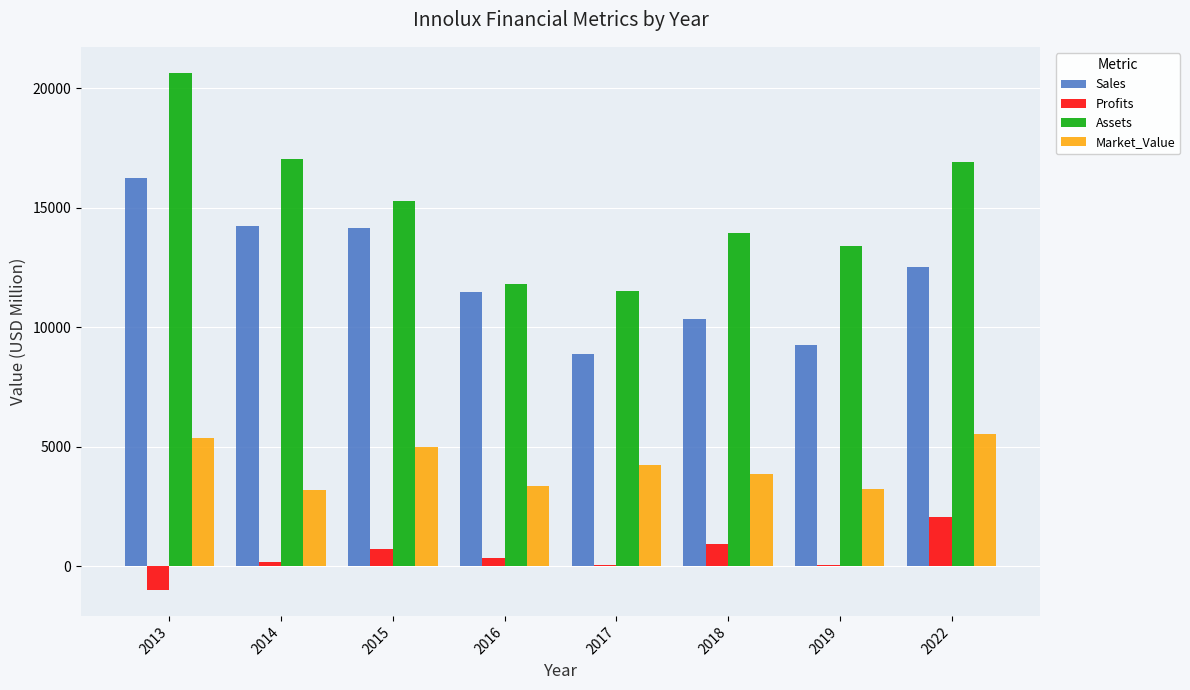

Which series changed the most between 2013 and 2016?

Assets